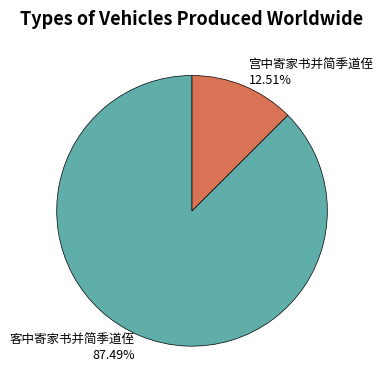

What is the ratio of the value at 客中寄家书并简季道侄 to the value at 宫中寄家书并简季道侄?

7.0